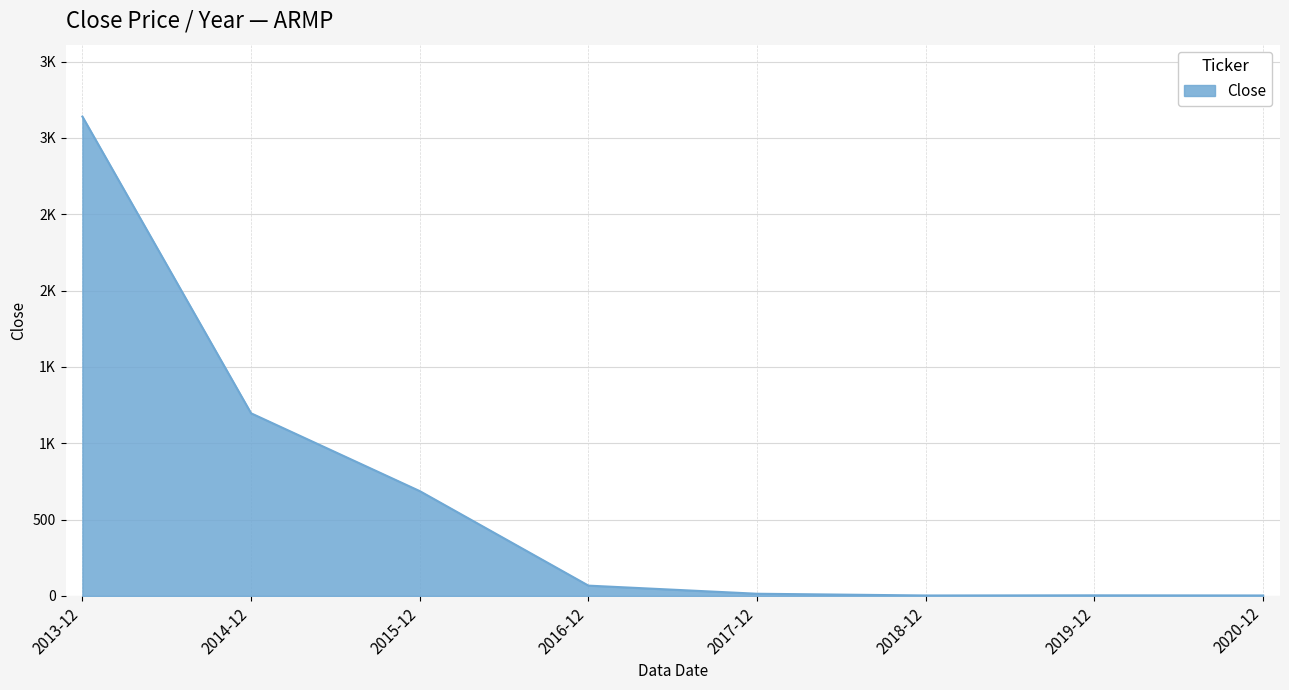

What position from the right is 2020-12?

1